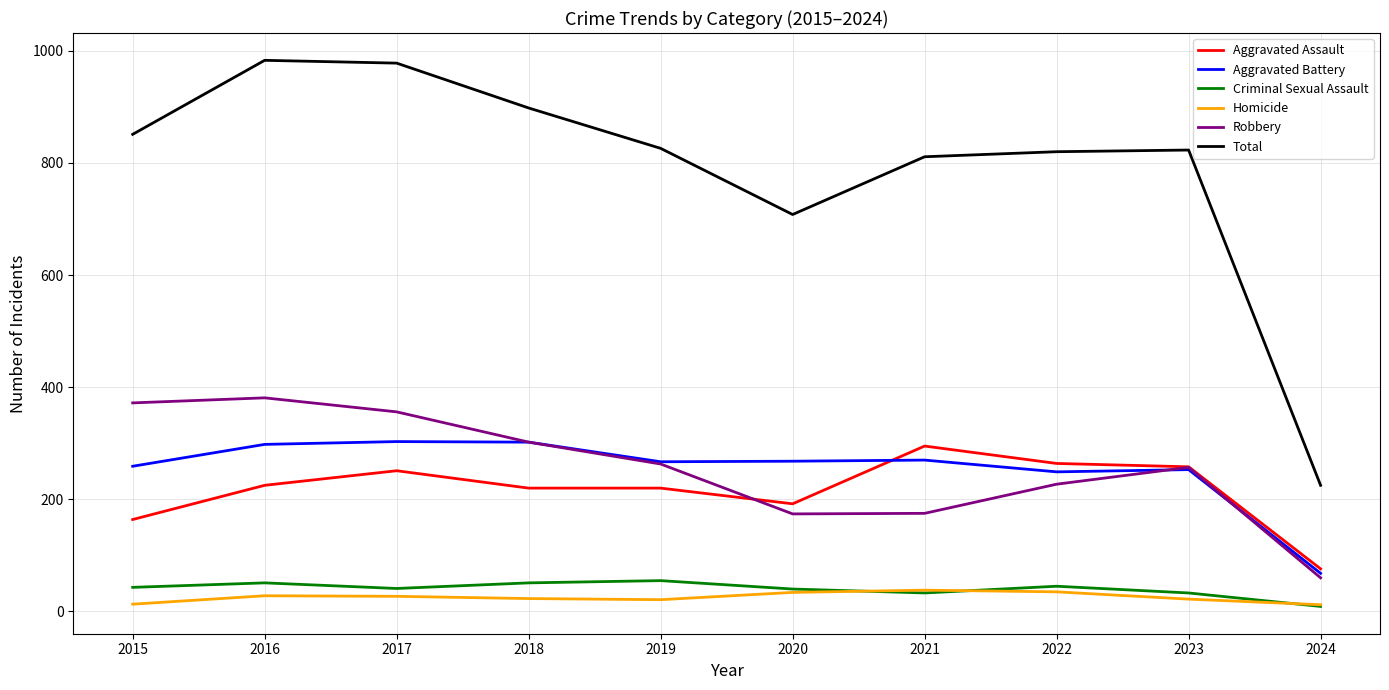

At which label does Robbery reach its minimum?

2024